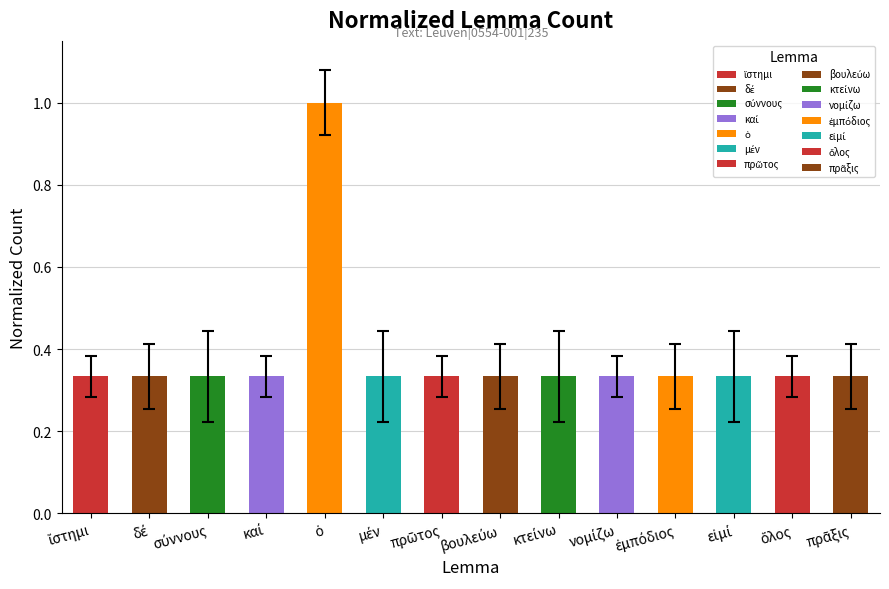

What is the greatest value displayed?

1.0